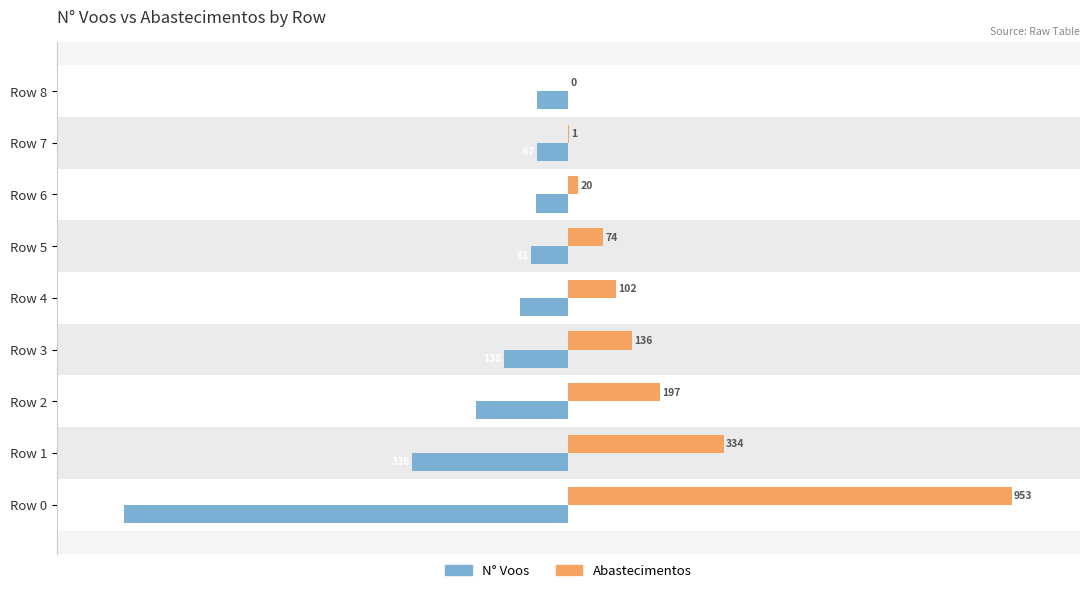

Which series has the largest total across all categories?

Abastecimentos